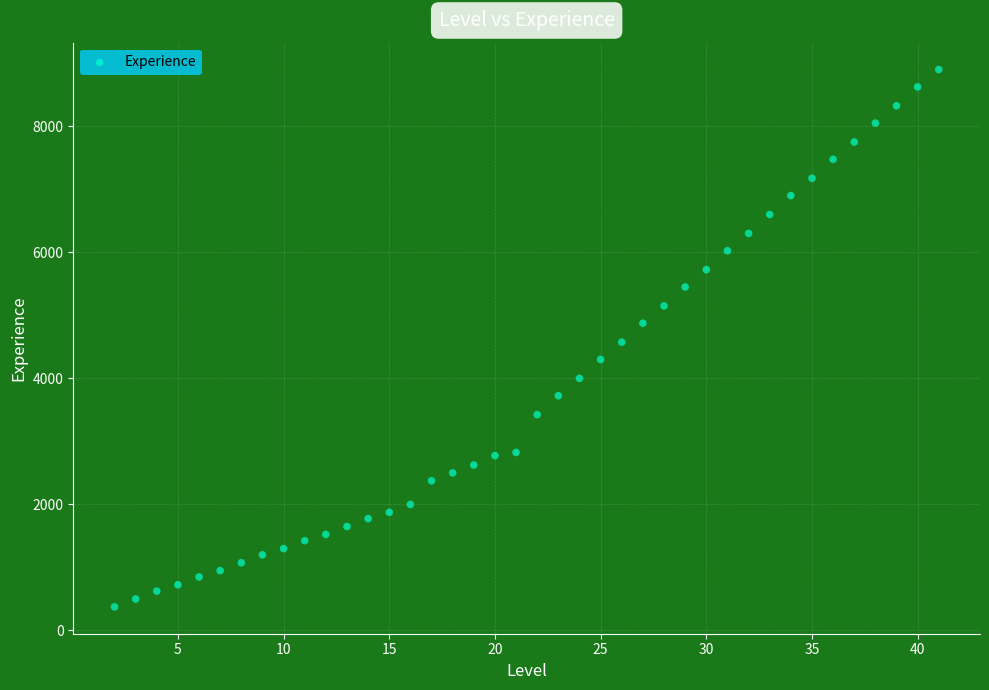

What is the range of X values (max minus min)?

39